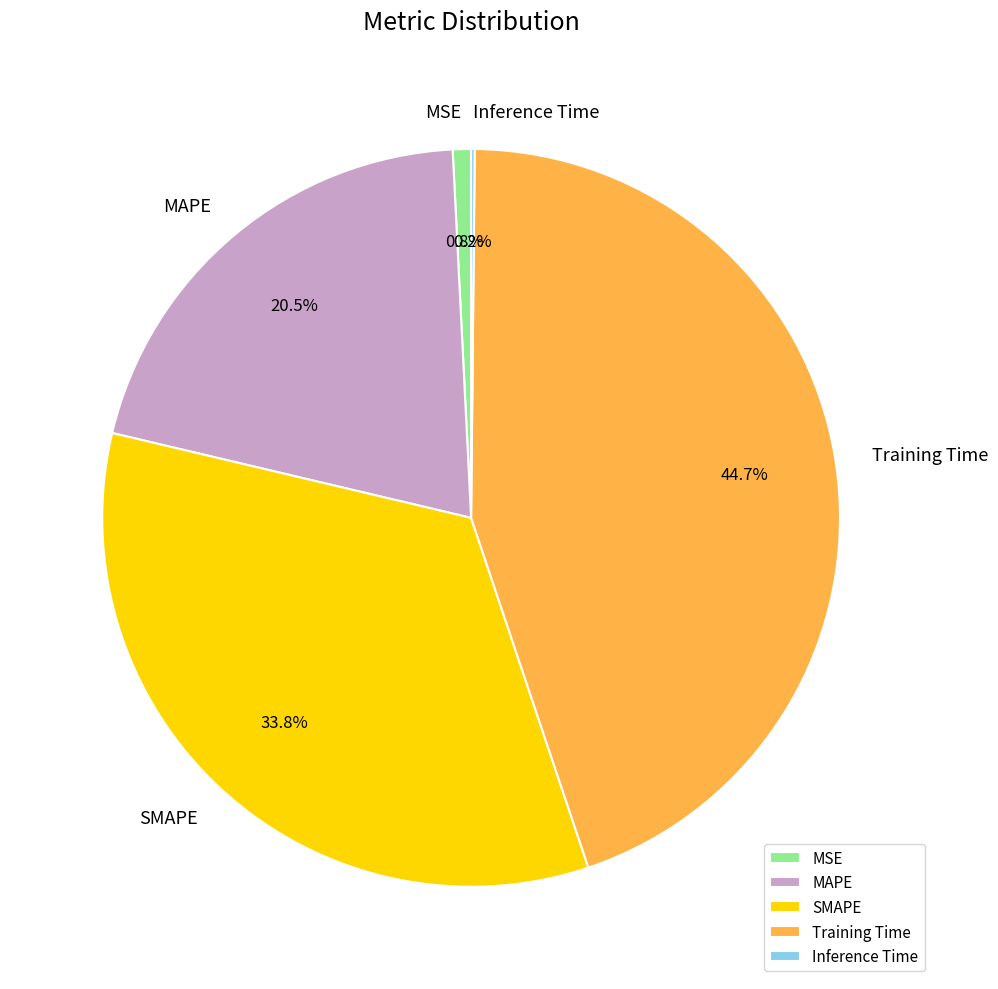

What percentage do Training Time and MAPE together represent?

65.2%